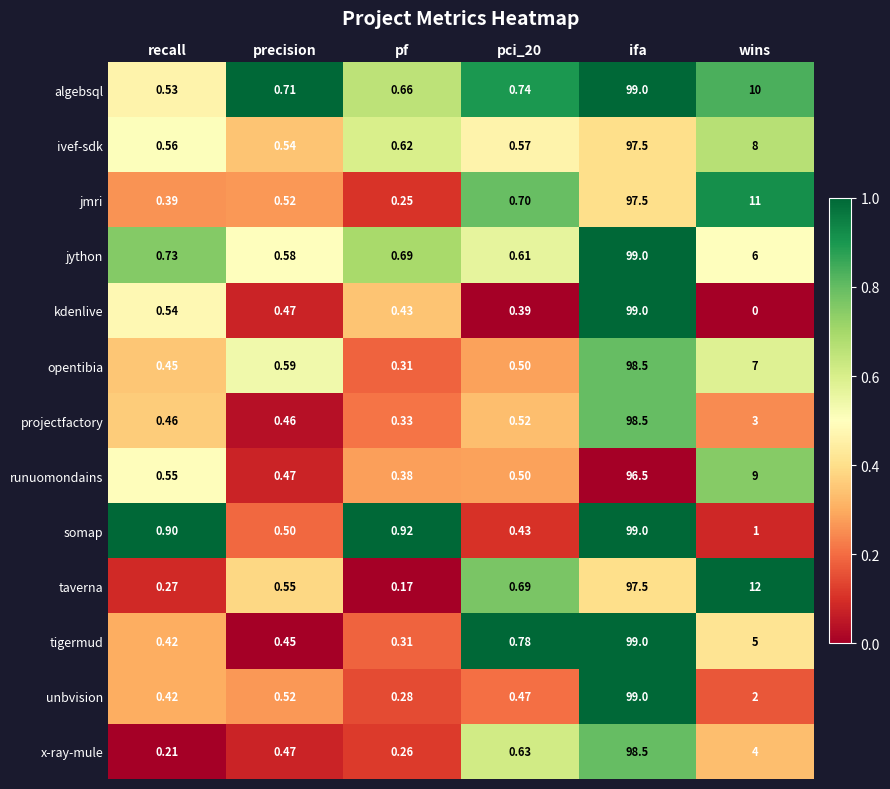

Where is x-ray-mule nearest to the value 49?

wins